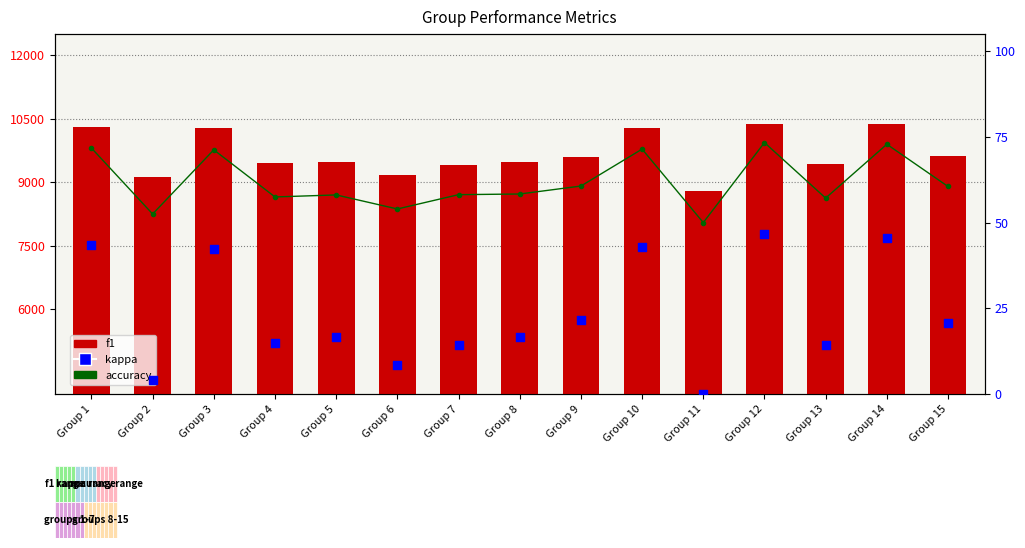

Which series has the widest spread of Y values?

f1